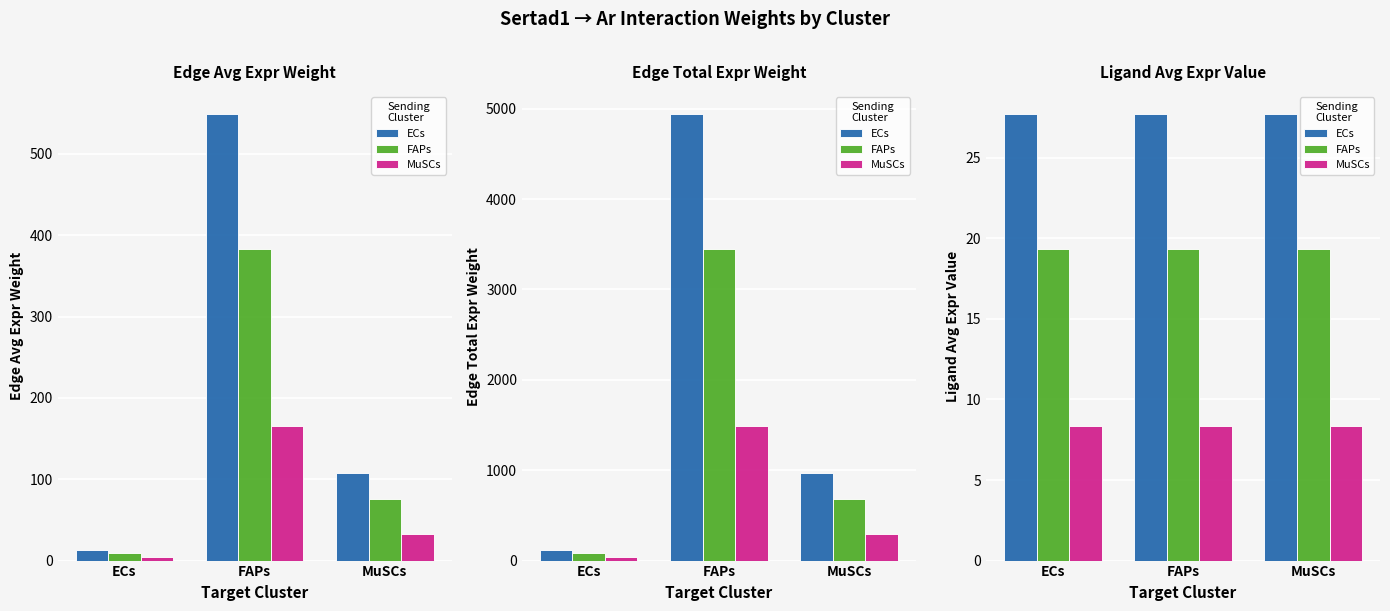

What position from the left is FAPs?

2